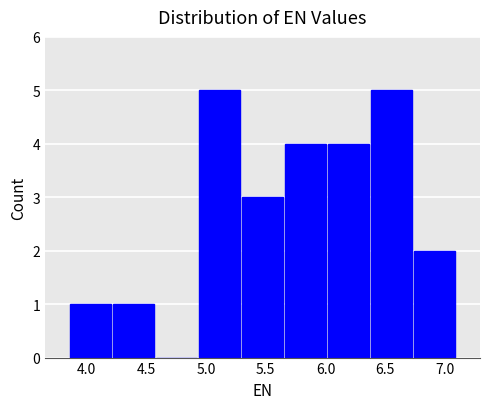

Reading left to right, list every bar in this chart as the range it spans on the x-axis followed by its height. Neither the bar edges nor the heights are printed on the chart, so give them approximately, as read against the axes.

3.85 to 4.20: 1
4.20 to 4.60: 1
4.60 to 4.95: 0
4.95 to 5.30: 5
5.30 to 5.65: 3
5.65 to 6.00: 4
6.00 to 6.35: 4
6.35 to 6.75: 5
6.75 to 7.10: 2